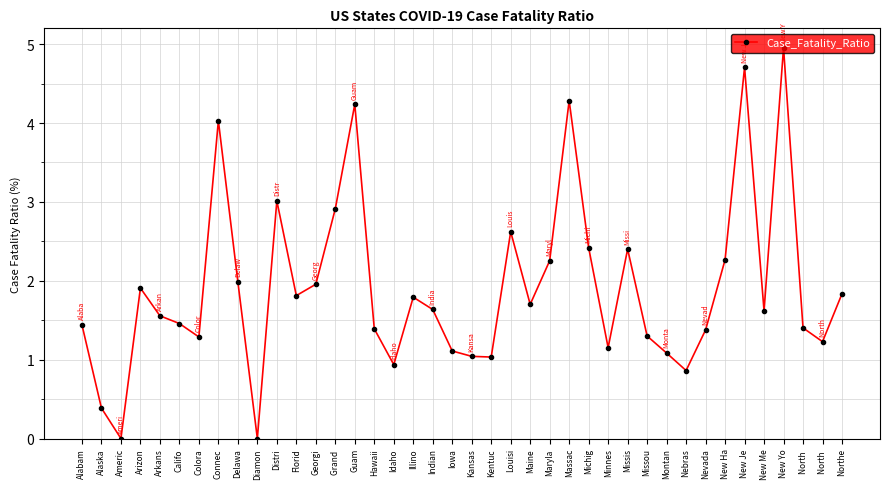

Reading right to left, what are all the values shown in this chart?

1.8	1.2	1.4	5.0	1.6	4.7	2.3	1.4	0.9	1.1	1.3	2.4	1.2	2.4	4.3	2.3	1.7	2.6	1.0	1.0	1.1	1.6	1.8	0.9	1.4	4.2	2.9	2.0	1.8	3.0	0.0	2.0	4.0	1.3	1.5	1.6	1.9	0.0	0.4	1.4